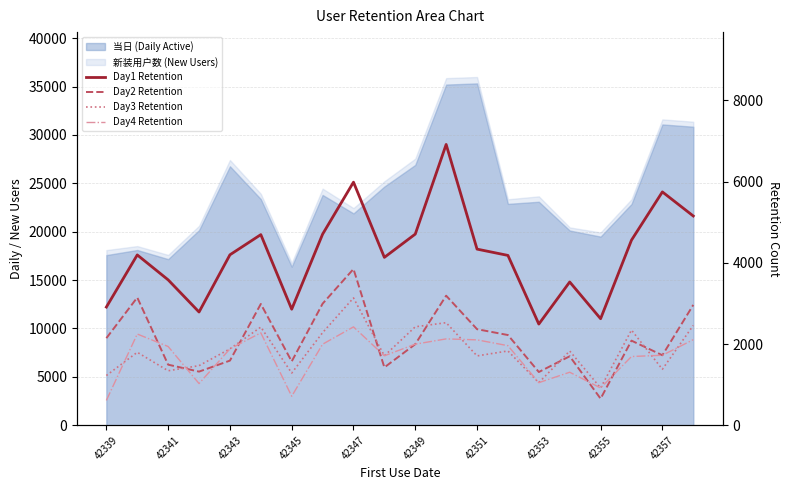

How many times do Day2 Retention and Day3 Retention cross each other?

6